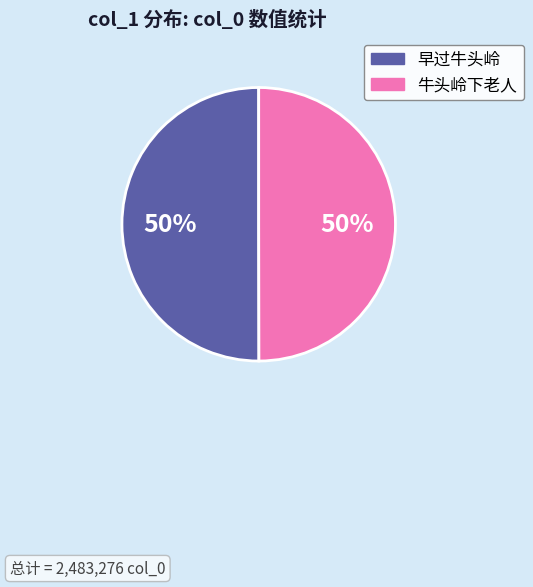

How many slices are in this pie chart?

2